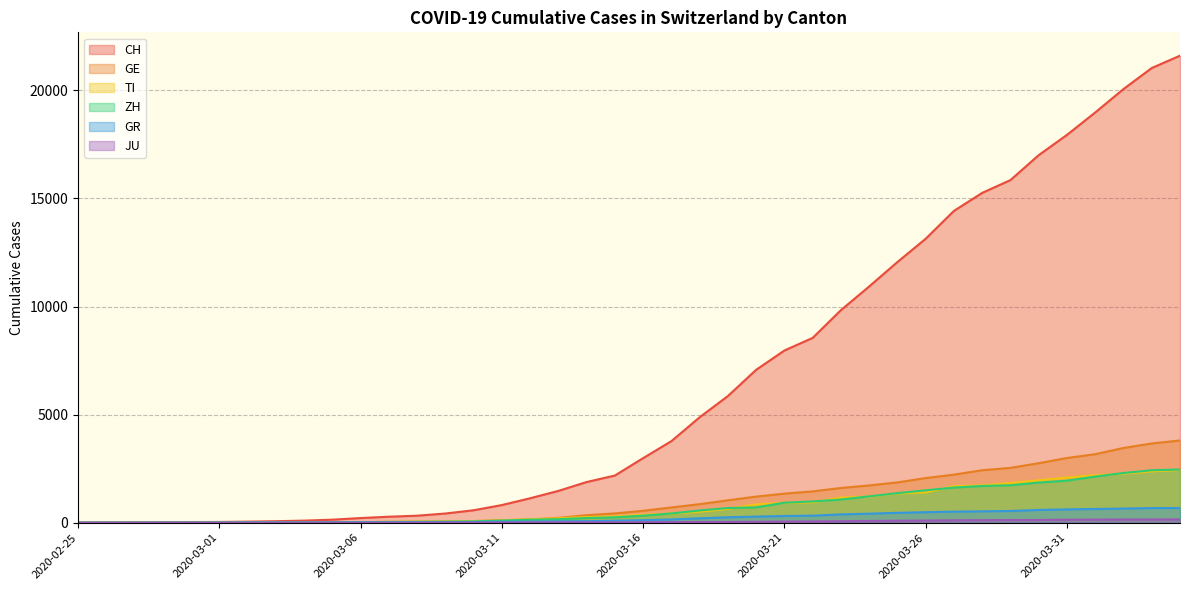

How many lines are shown in the chart?

6